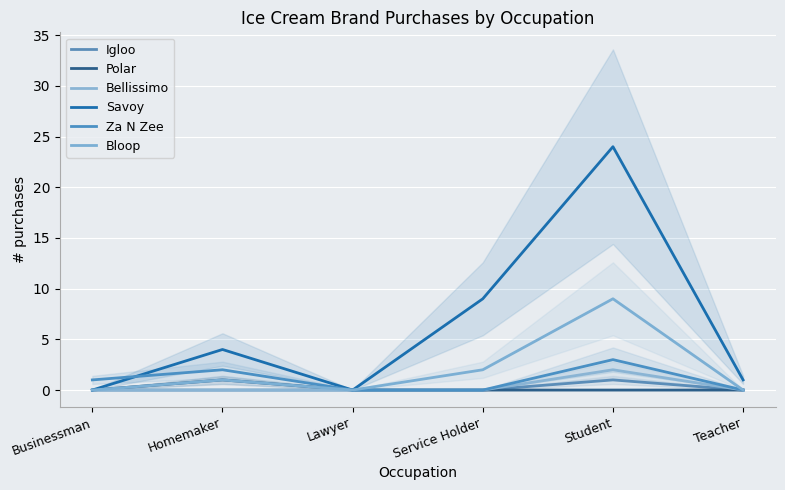

How many lines are shown in the chart?

6